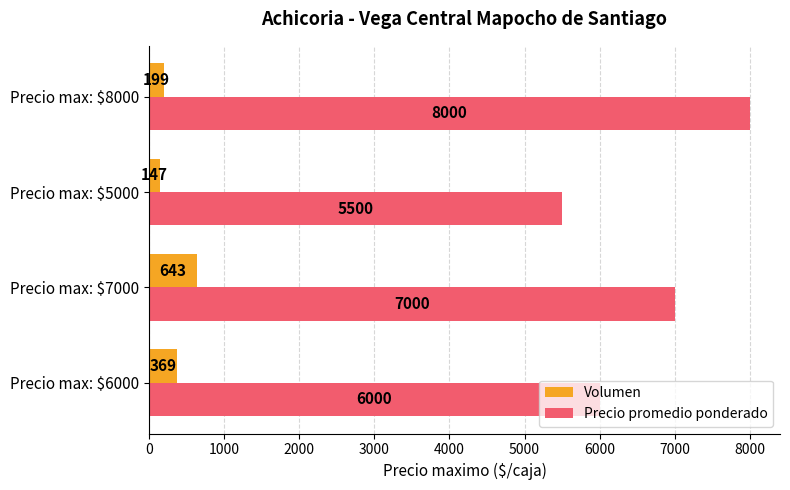

Which series has the widest spread of values?

Precio promedio ponderado